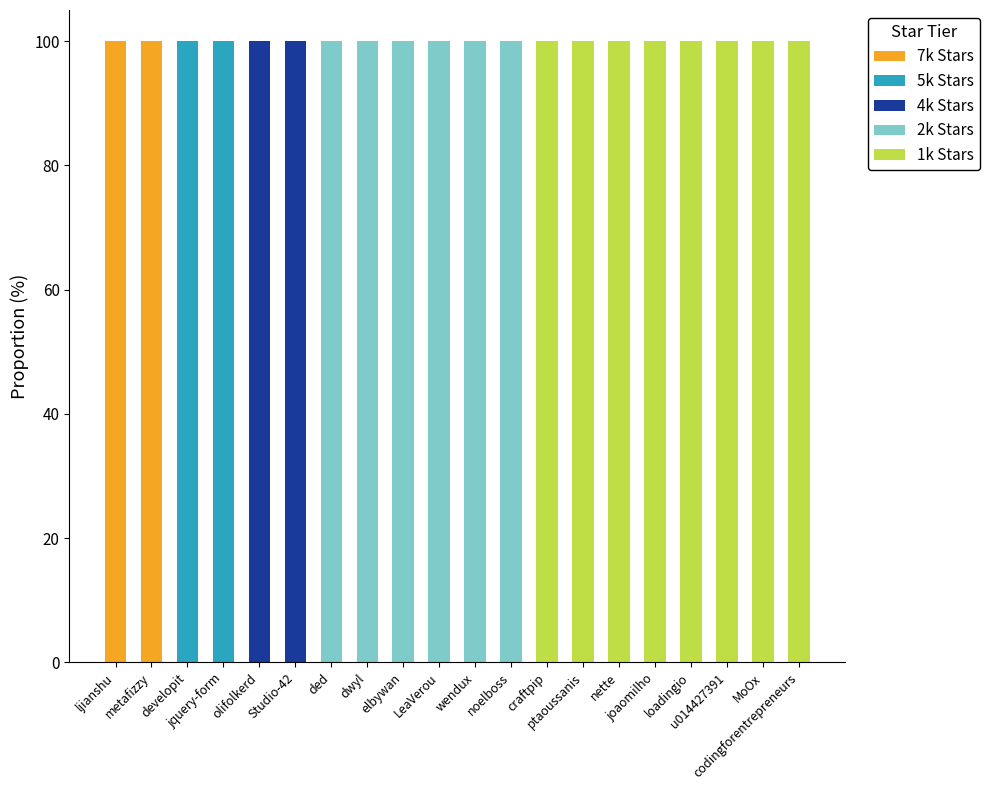

How many series are shown in this chart?

5